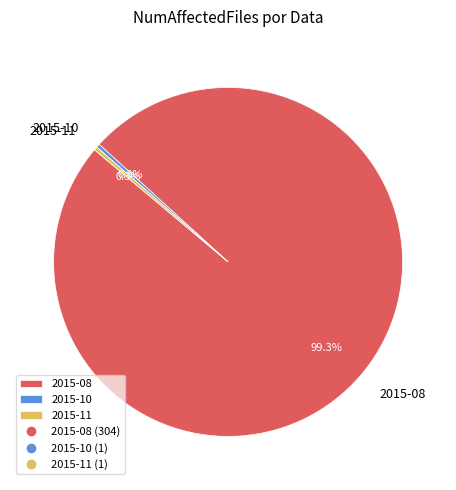

Is the sum of 2015-11 and 2015-08 greater than half?

Yes